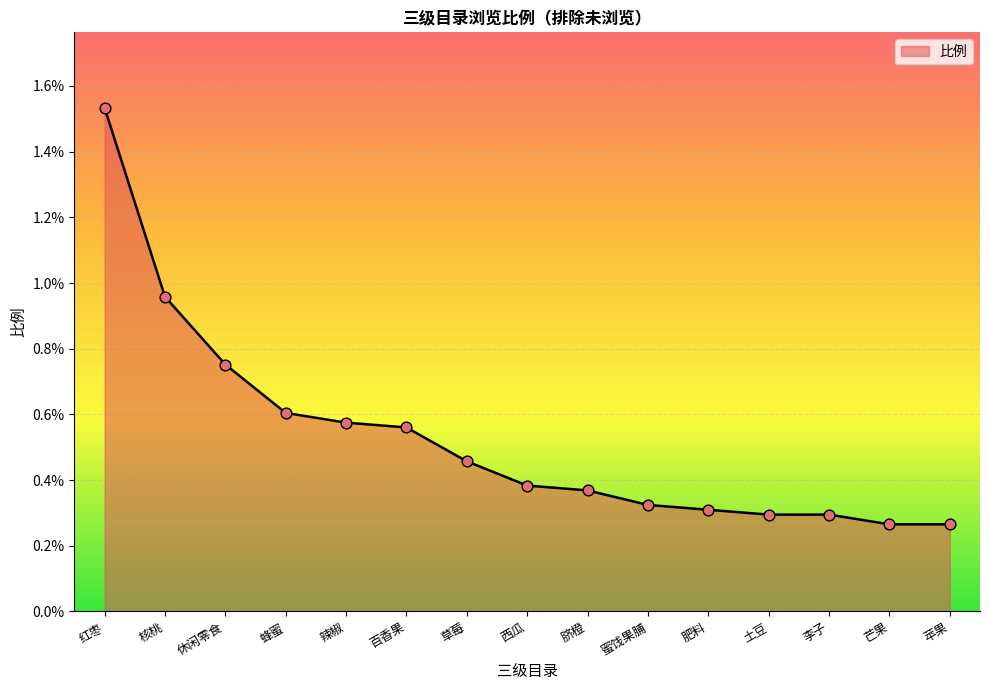

Which has a higher value, 肥料 or 红枣?

红枣